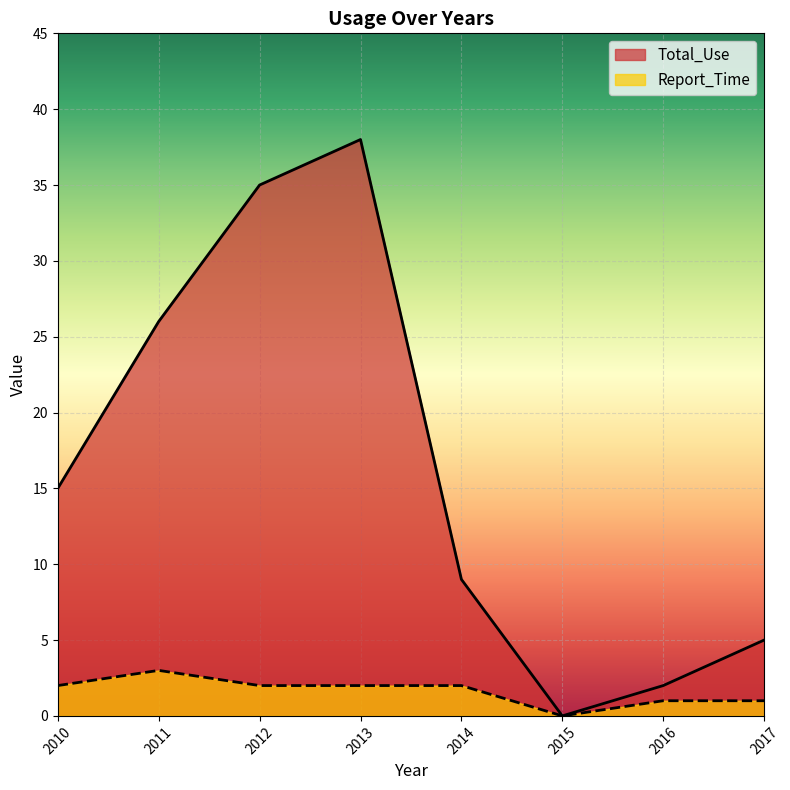

What is the total value across all series at 2012?

37